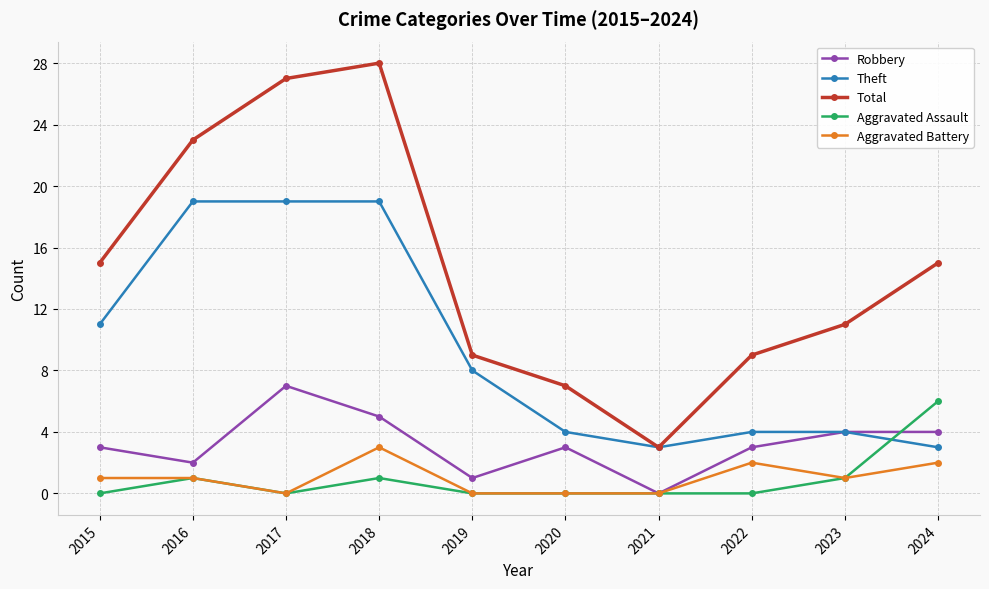

What is the difference between the highest and lowest values at 2015?

15